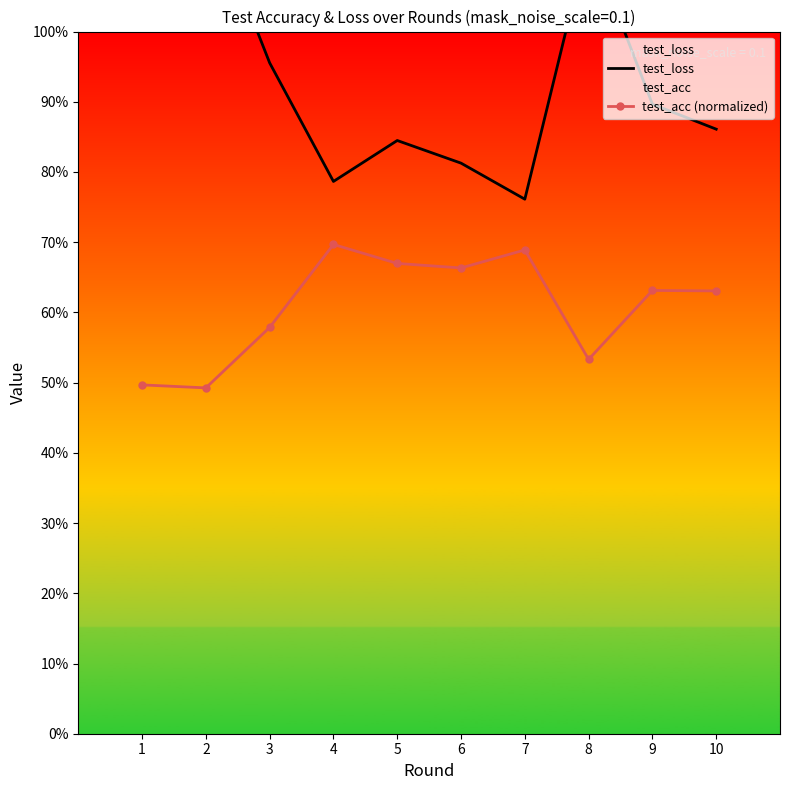

At 1, list the series in order from smallest to largest.

test_acc (normalized), test_loss